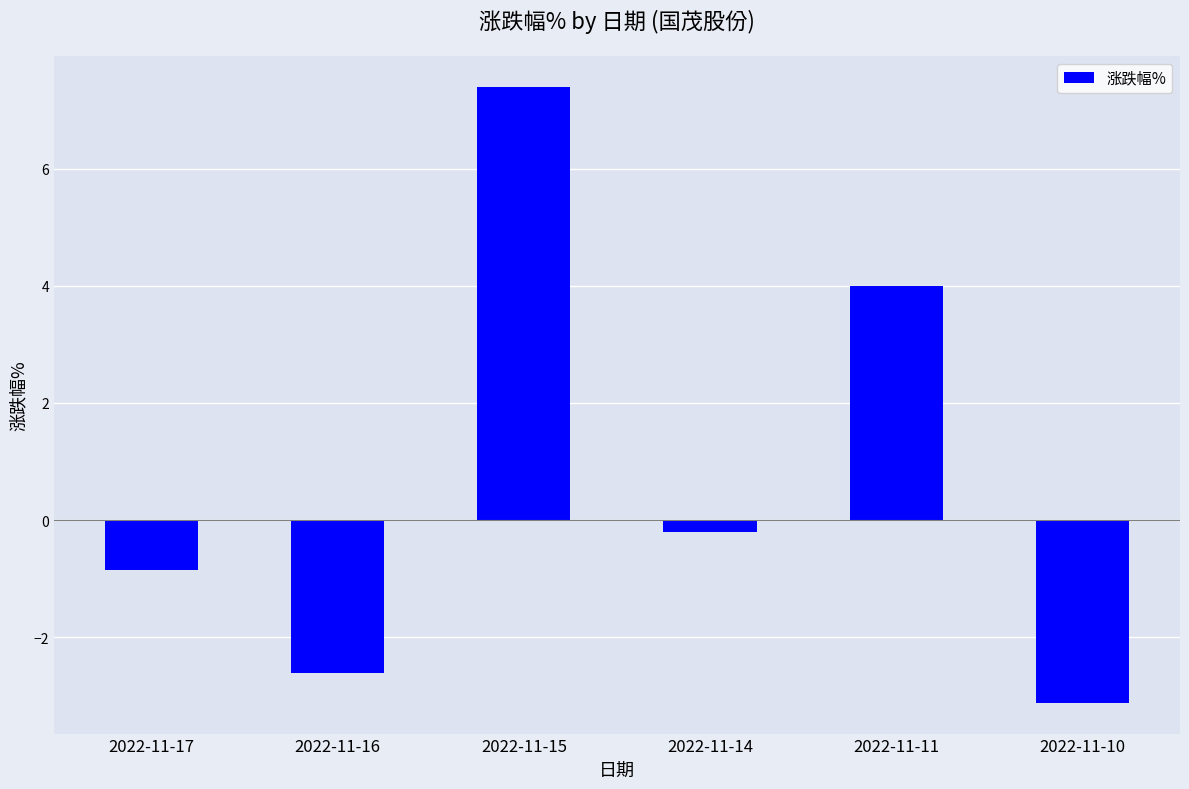

What is the smallest value displayed?

-3.1